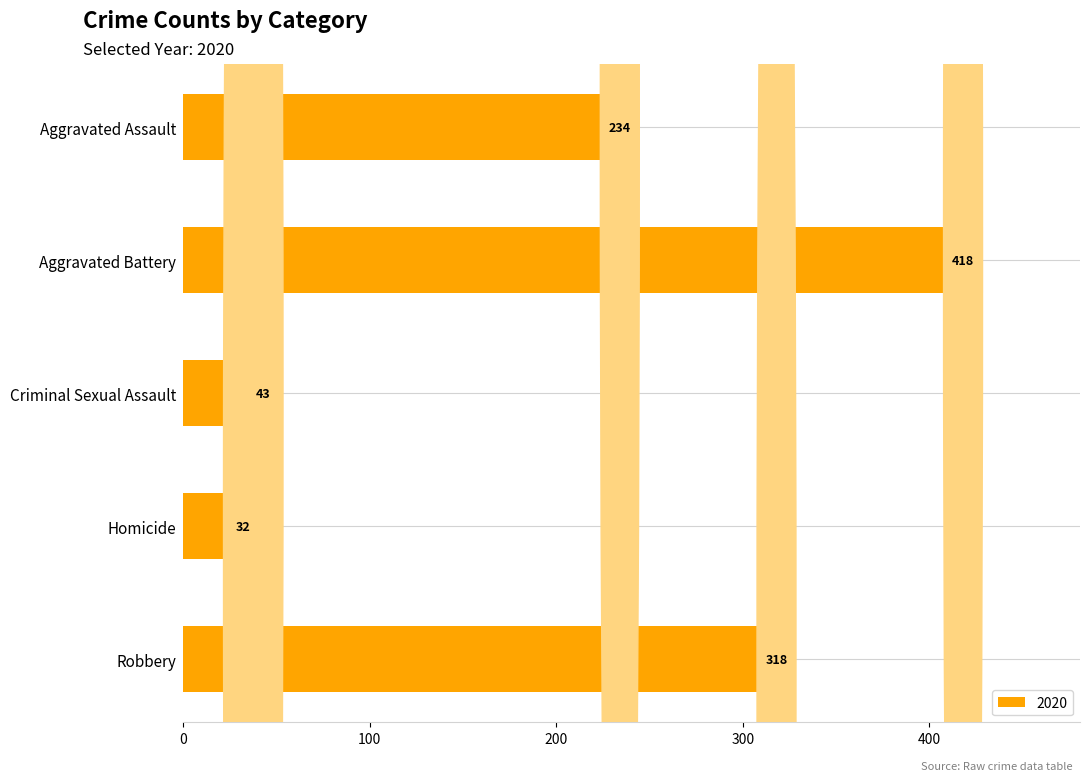

Does the chart contain stacked bars?

No